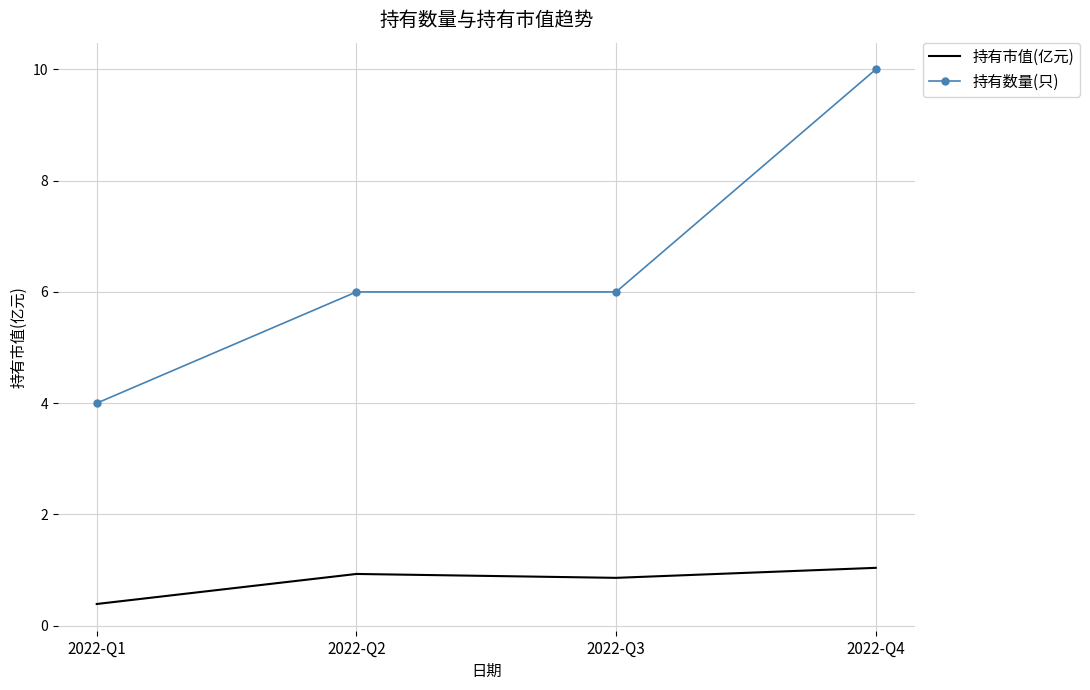

Which series has the largest range (max minus min)?

持有数量(只)